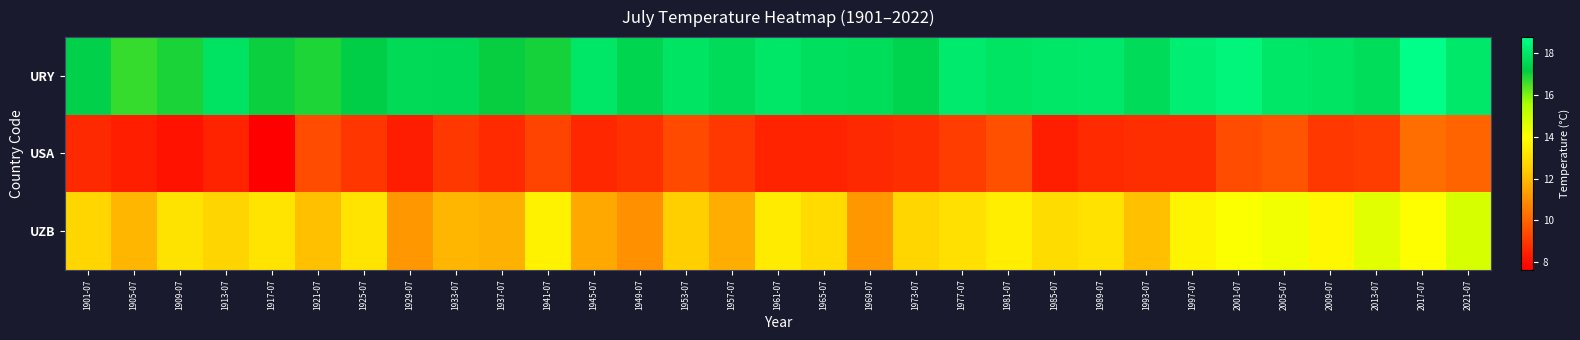

Which series changed the most between 1905-07 and 1961-07?

UZB